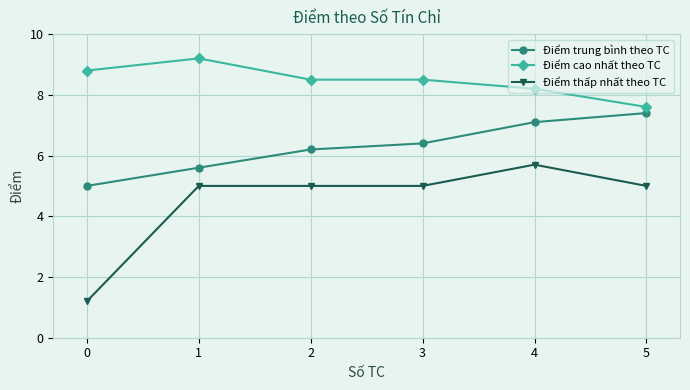

Reading left to right, extract all data points from this chart.

Điểm trung bình theo TC: 5.0	5.6	6.2	6.4	7.1	7.4
Điểm cao nhất theo TC: 8.8	9.2	8.5	8.5	8.2	7.6
Điểm thấp nhất theo TC: 1.2	5.0	5.0	5.0	5.7	5.0